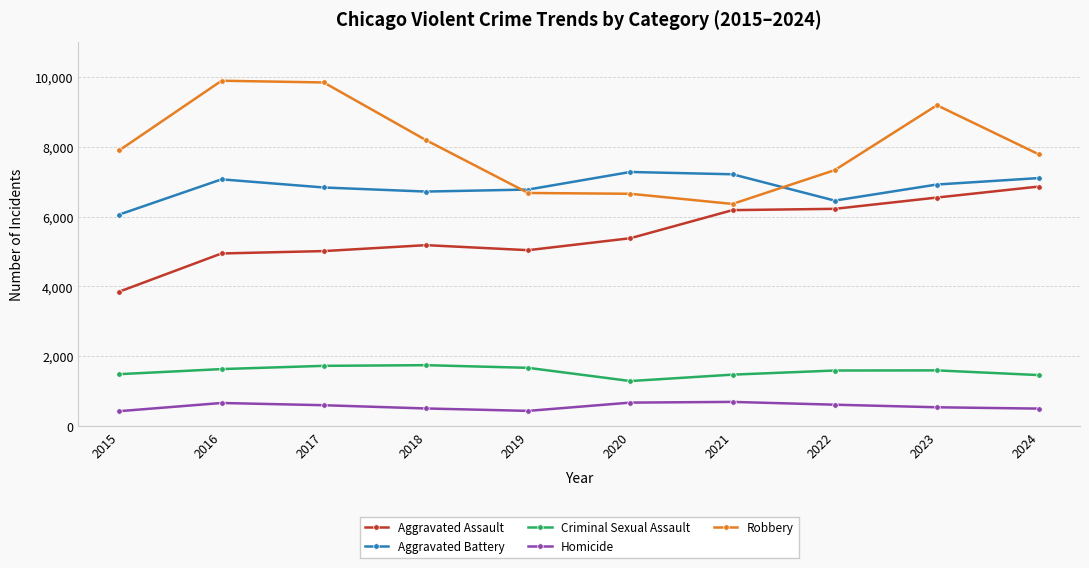

Is it true that Aggravated Battery equals 12004 at 2024?

False